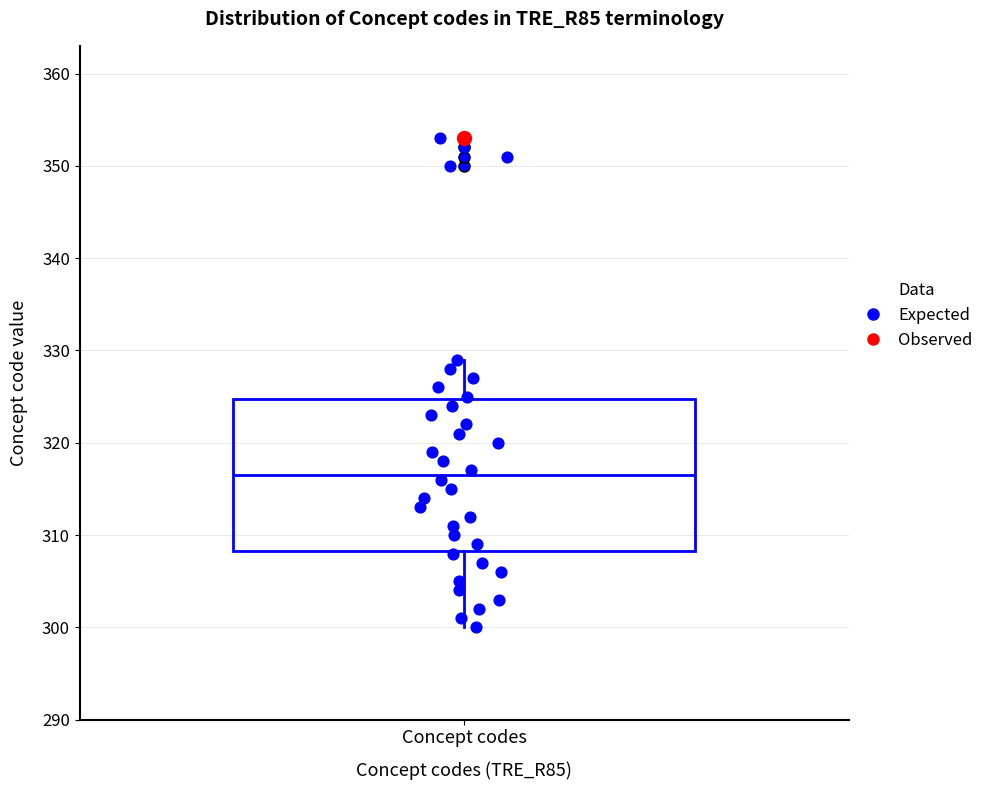

Where does the median line of the box for Concept codes sit on the y-axis? The values are not printed on the chart, so give them approximately, as read against the axis.

317